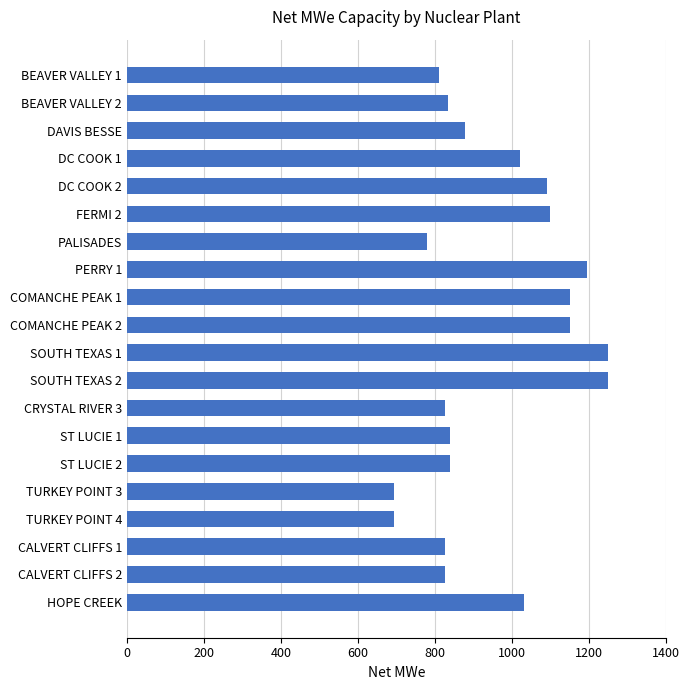

Approximately how many times larger is the value at DAVIS BESSE compared to CRYSTAL RIVER 3?

1.1